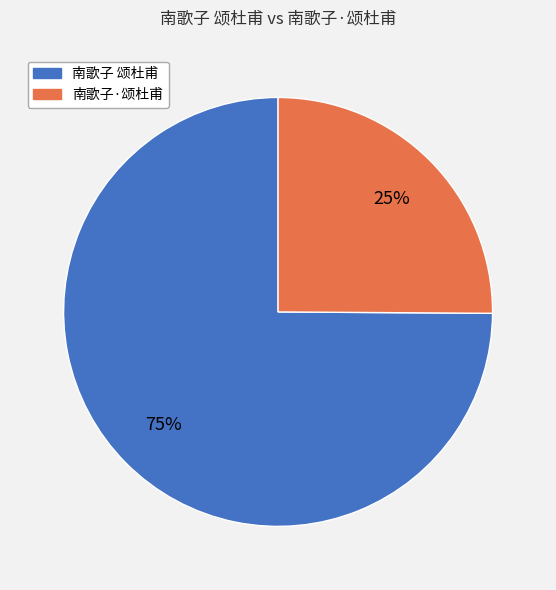

Approximately how many times larger is the value at 南歌子·颂杜甫 compared to 南歌子 颂杜甫?

0.3